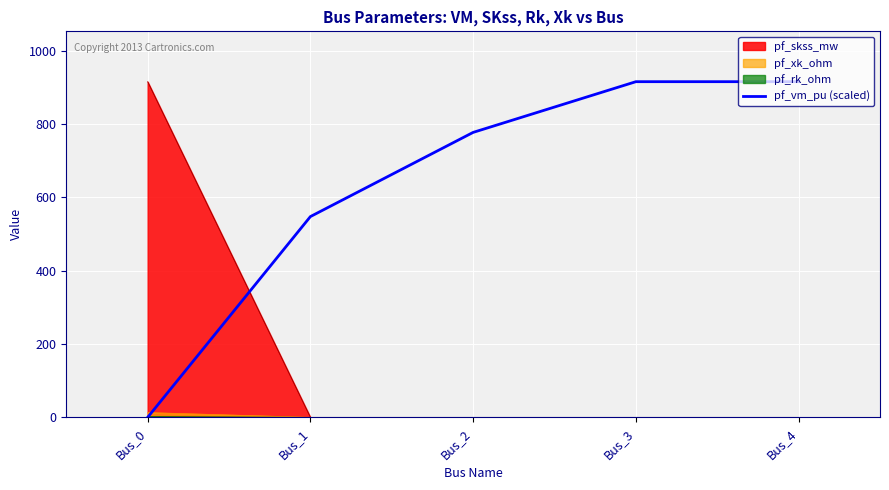

How many lines are shown in the chart?

4